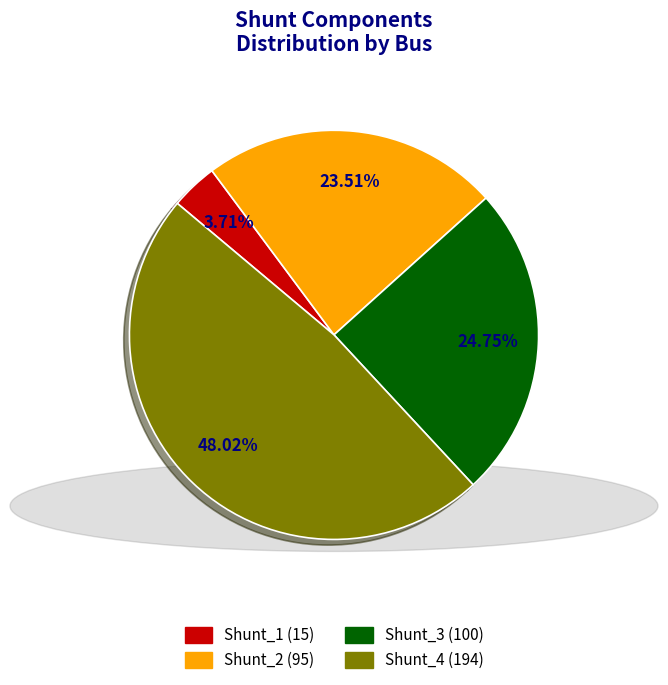

Rank the categories by value from highest to lowest.

Shunt_4, Shunt_3, Shunt_2, Shunt_1